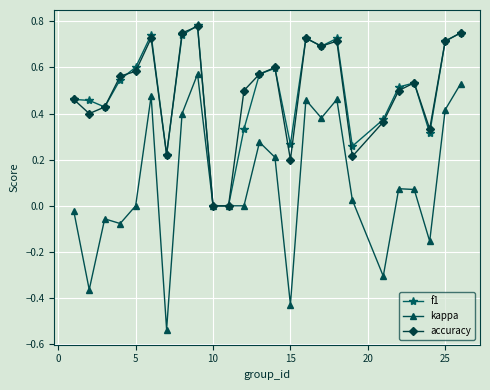

True or false: kappa has more than 1 points higher than both neighbors.

True